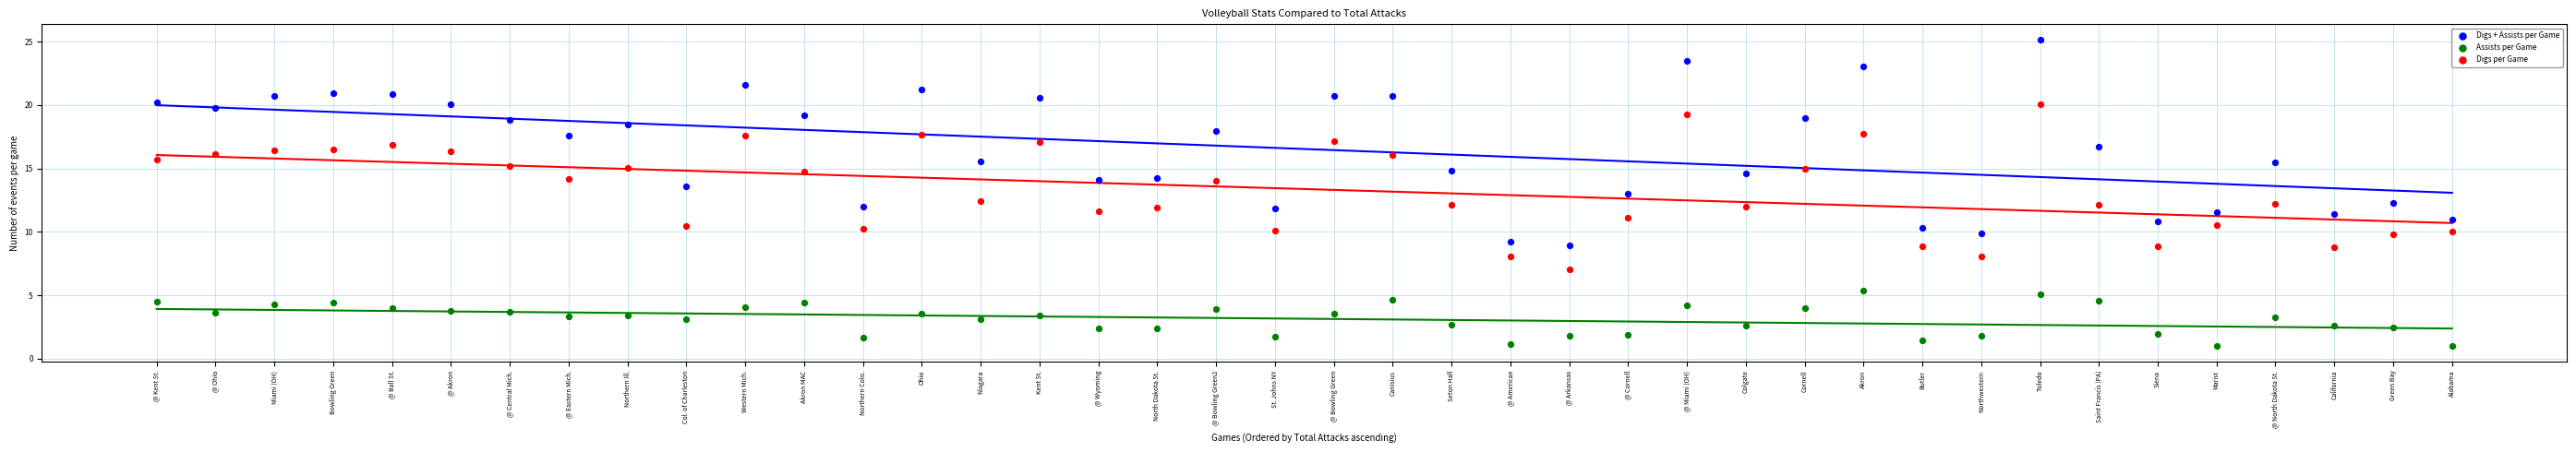

Which series contains the lowest Y value?

Assists per Game